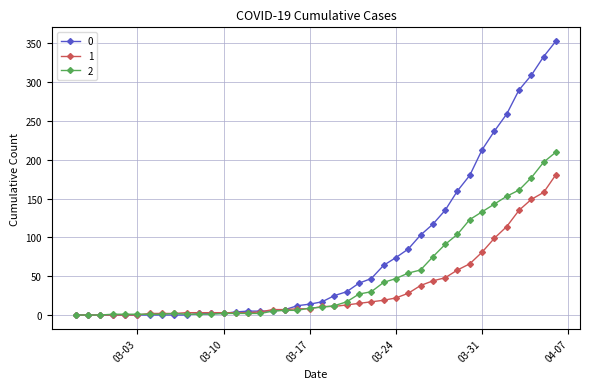

What is the average value of the 1 series?

34